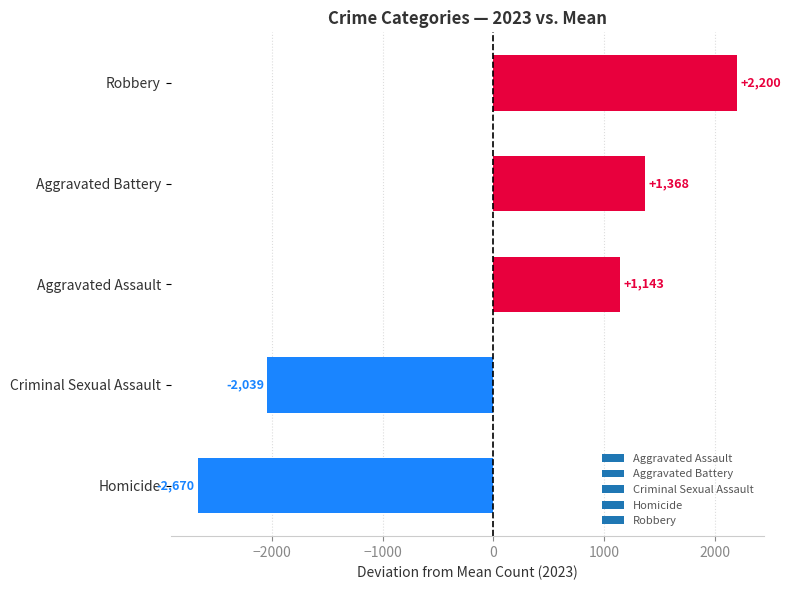

Read the value at Aggravated Battery.

1367.6